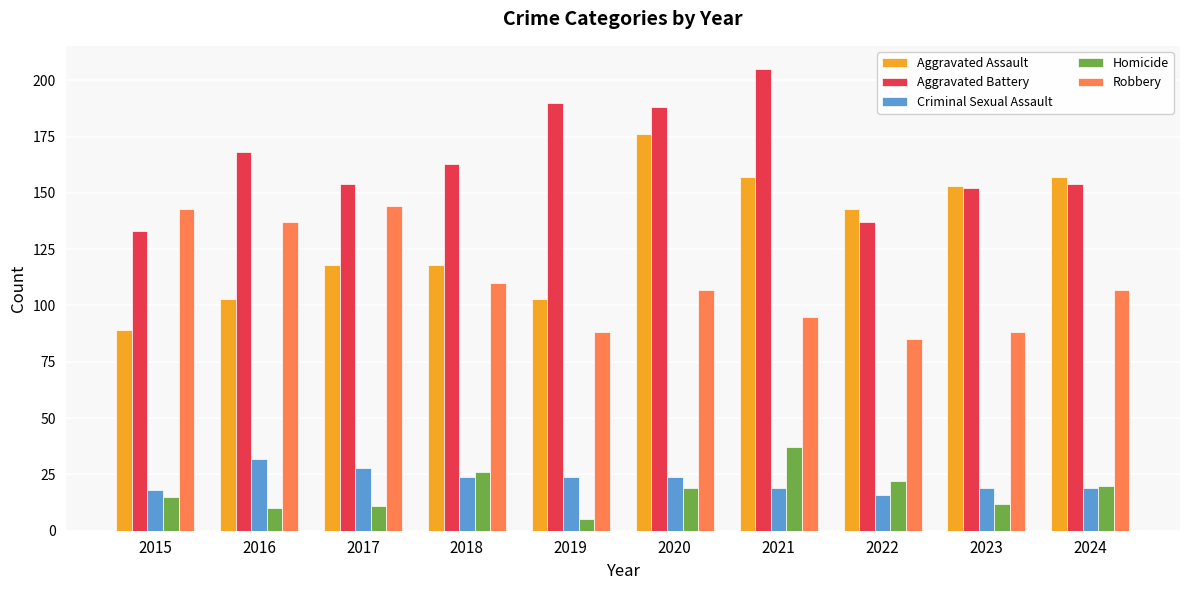

How many data points does each series have?

10